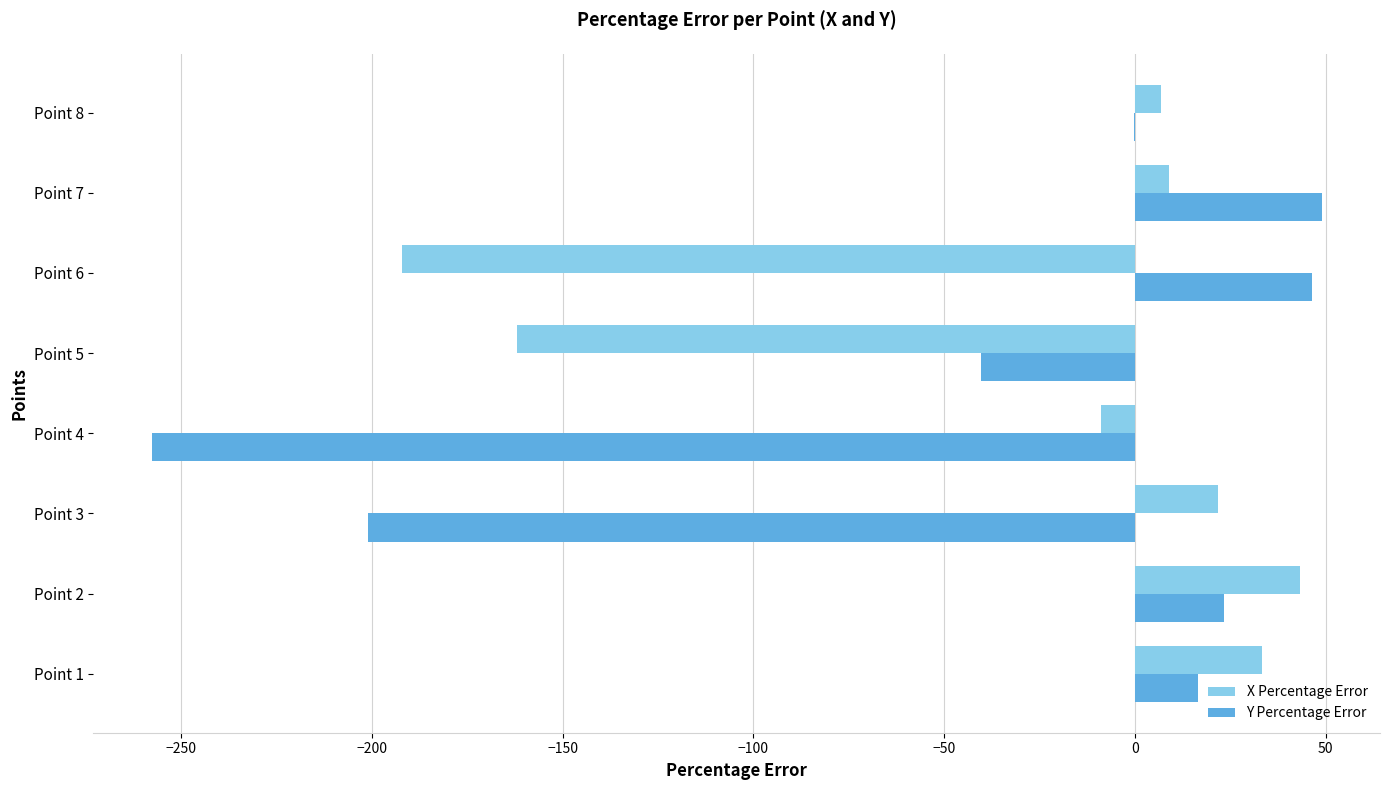

What is the greatest value displayed?

48.9